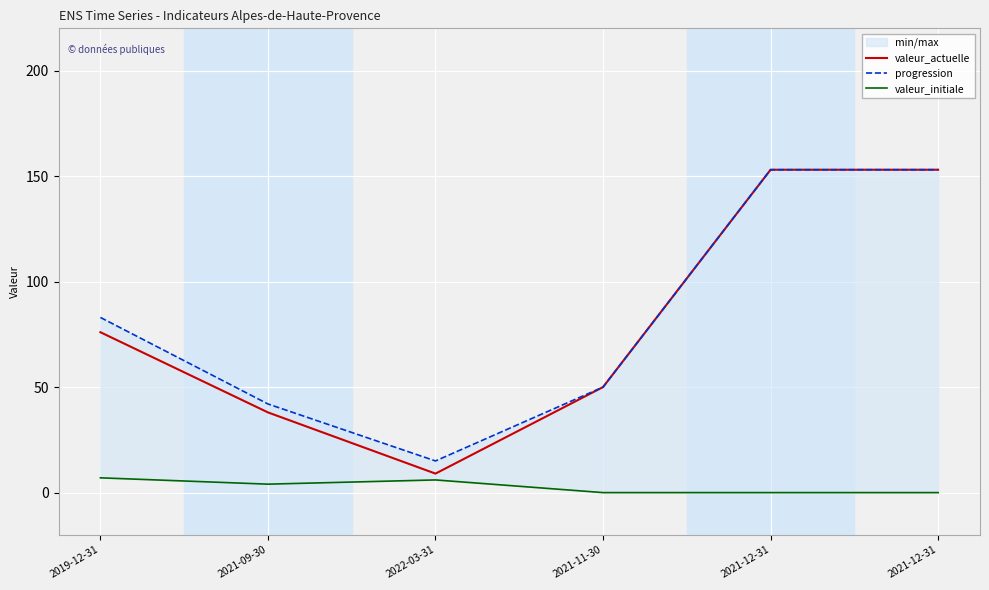

Where is valeur_actuelle nearest to the value 81?

2019-12-31